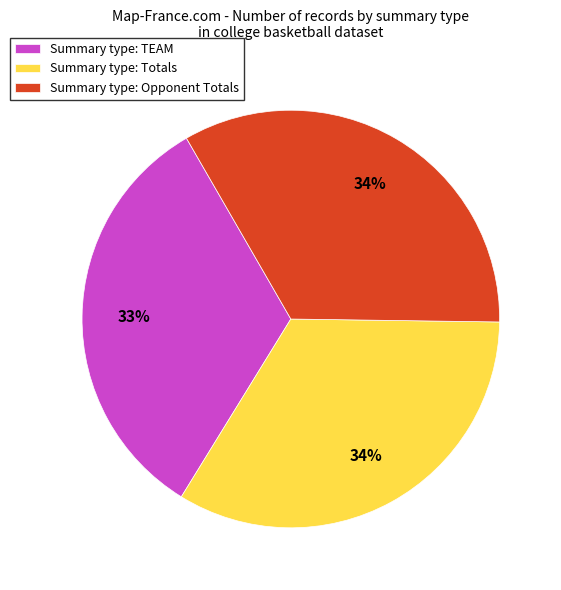

Count the number of slices in the pie.

3